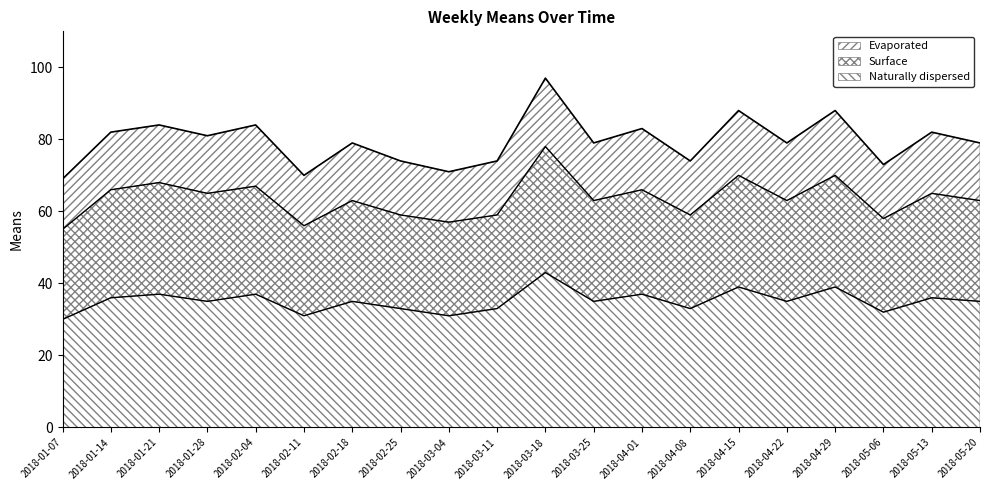

What is the value of the Surface point at the 16th from the left?

63